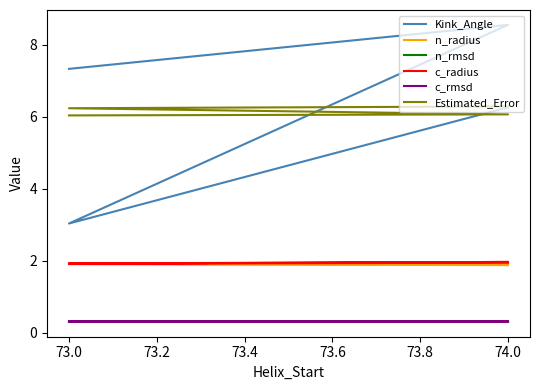

What is the value of the Kink_Angle point at the 1st from the left?

7.3